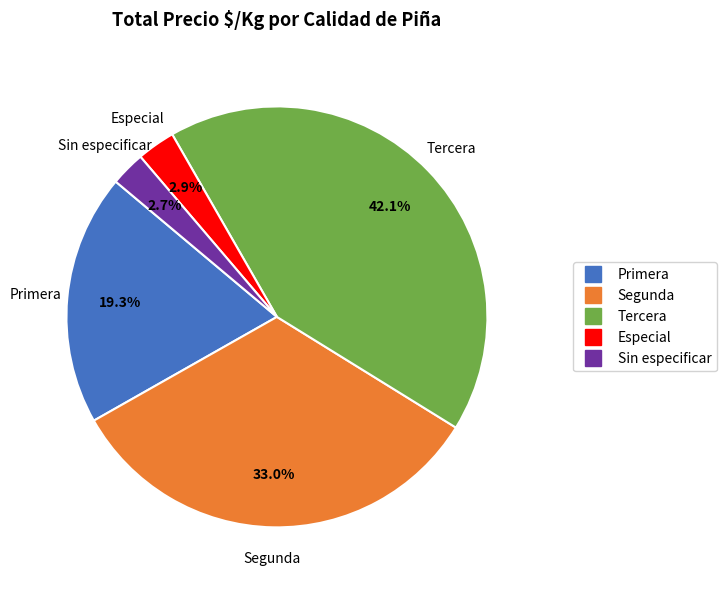

Does any single category account for the majority?

No